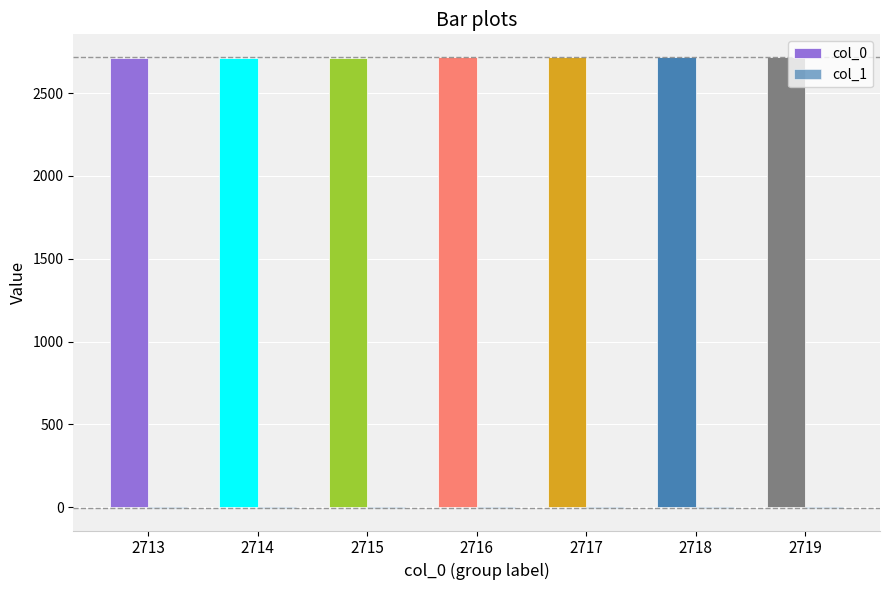

Rank the categories by col_0 value from lowest to highest.

2713, 2714, 2715, 2716, 2717, 2718, 2719